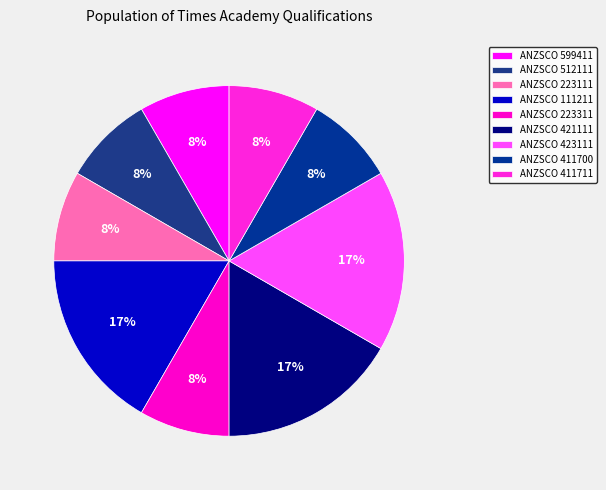

Count the number of slices in the pie.

9